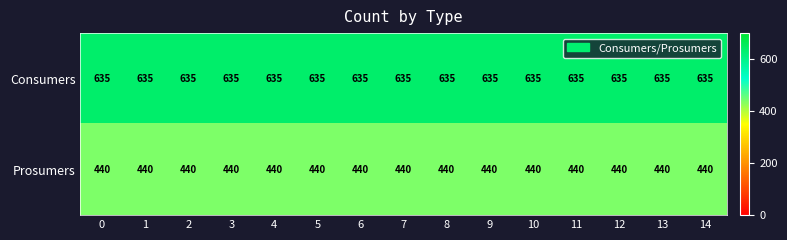

Is it true that Consumers equals 635 at 6?

True